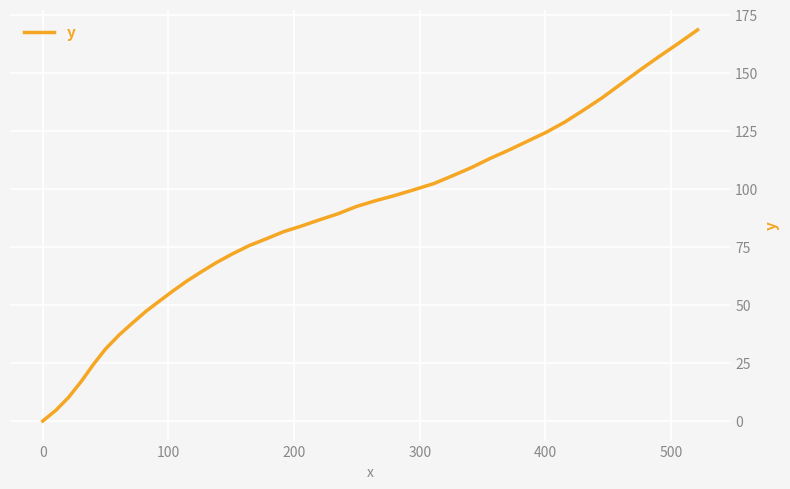

What is the maximum value shown in the chart?

168.6